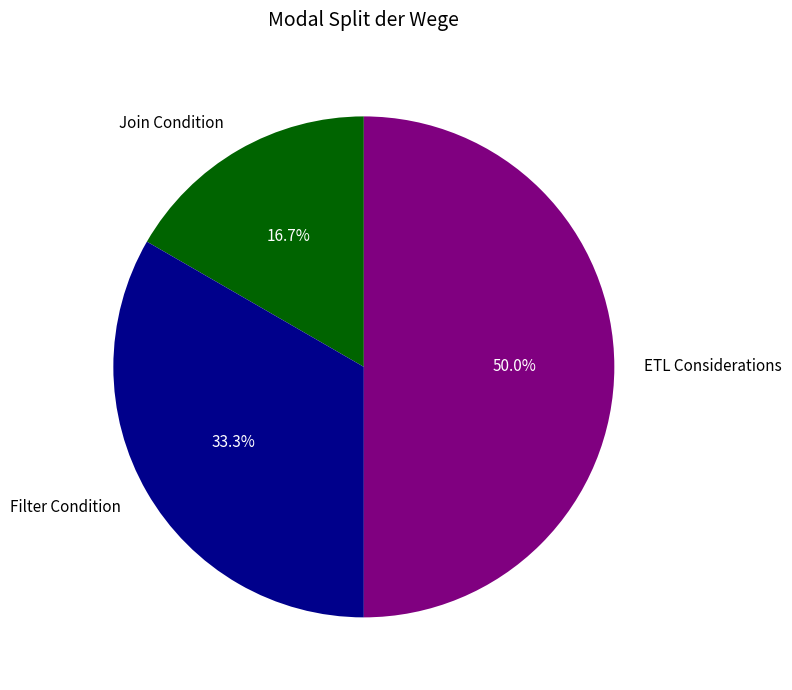

The Join Condition slice represents 3% of the pie. True or false?

False